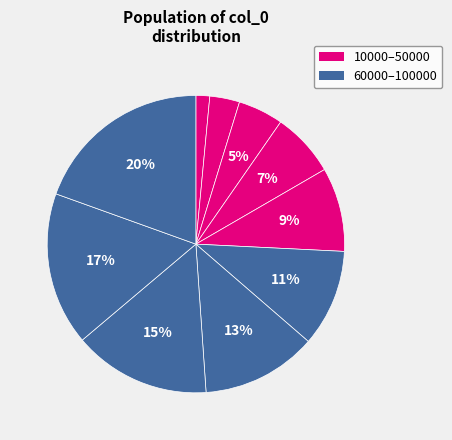

How many segments does this pie chart have?

10